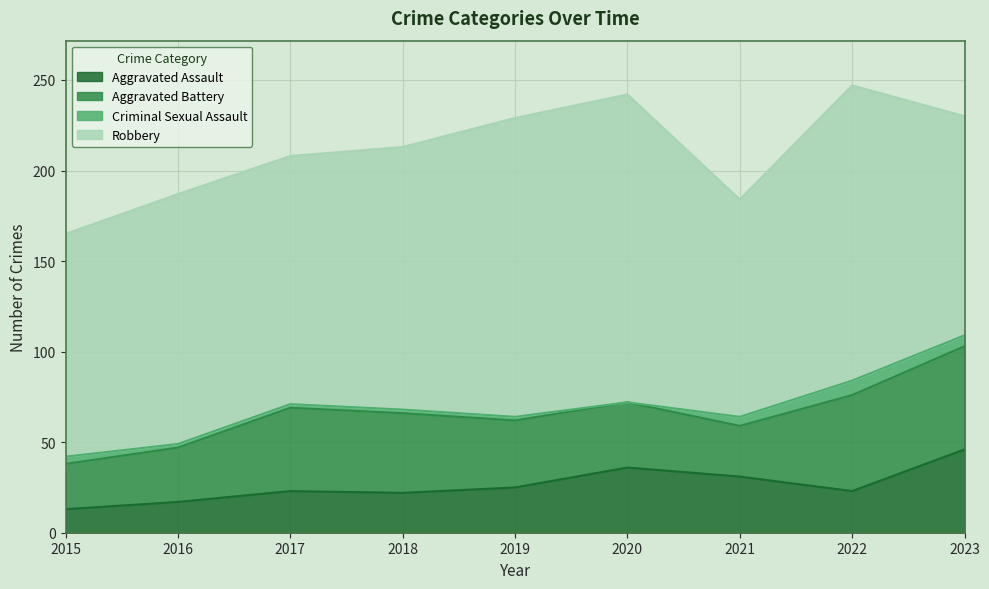

What is the value of the Criminal Sexual Assault point at the 7th from the left?

5